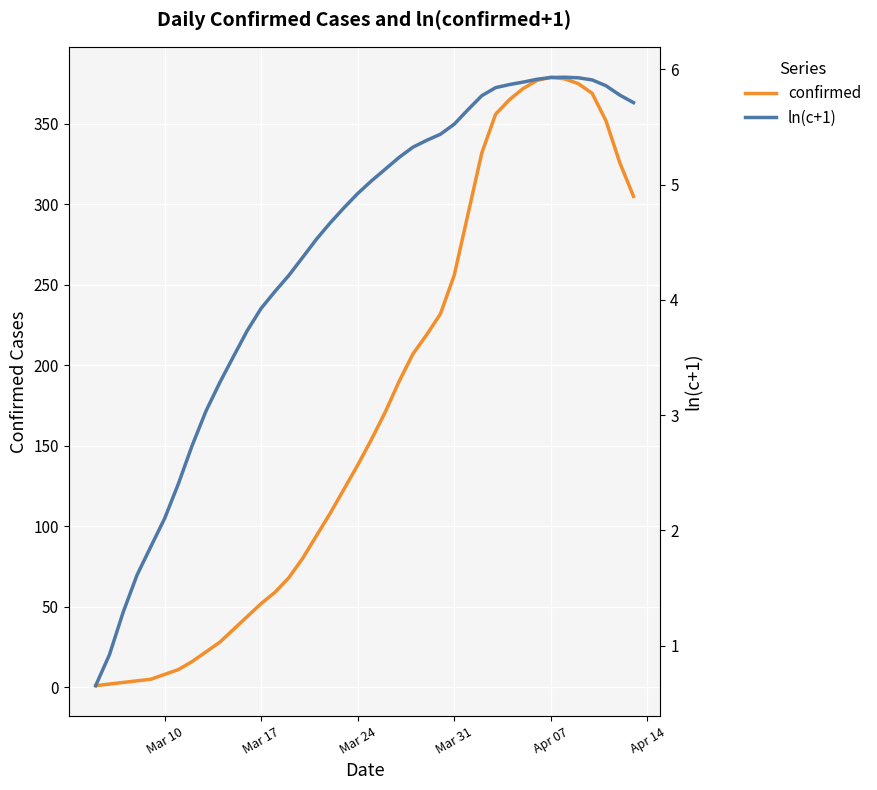

The confirmed series shows 79 at Mar 24. True or false?

False